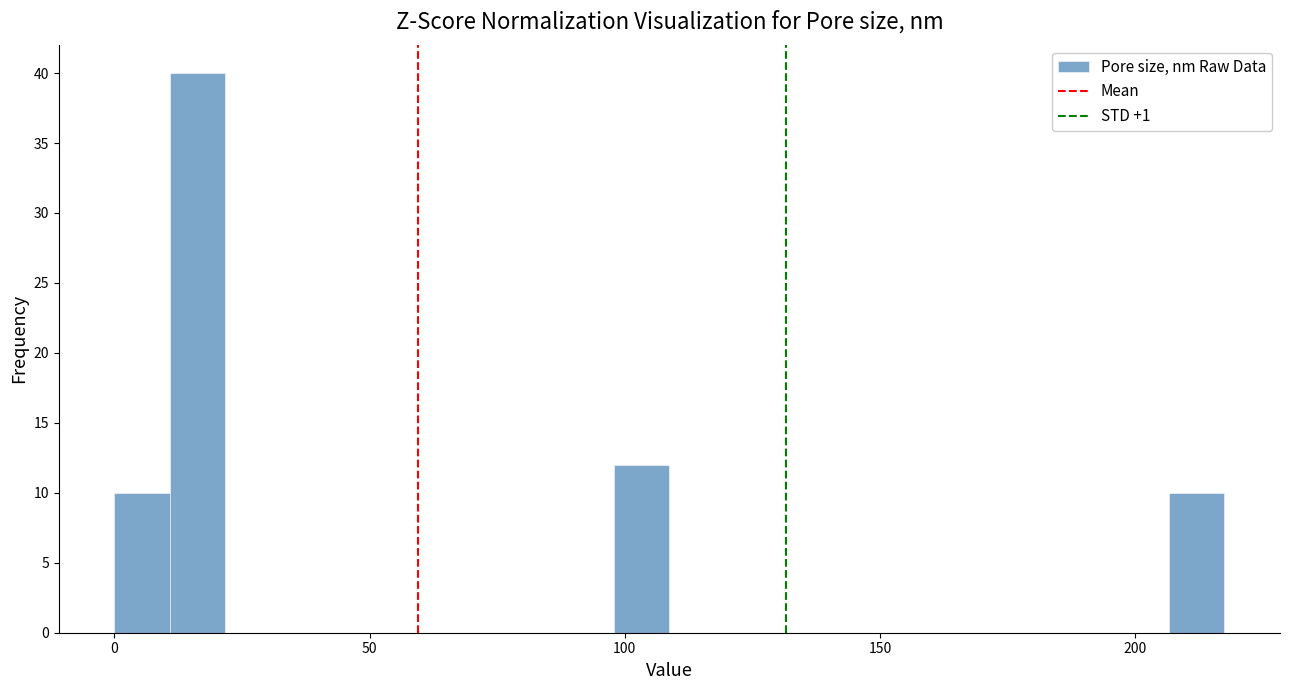

Around what value on the x-axis is the tallest bar? Give the approximate position of its centre, as read against the axis.

15